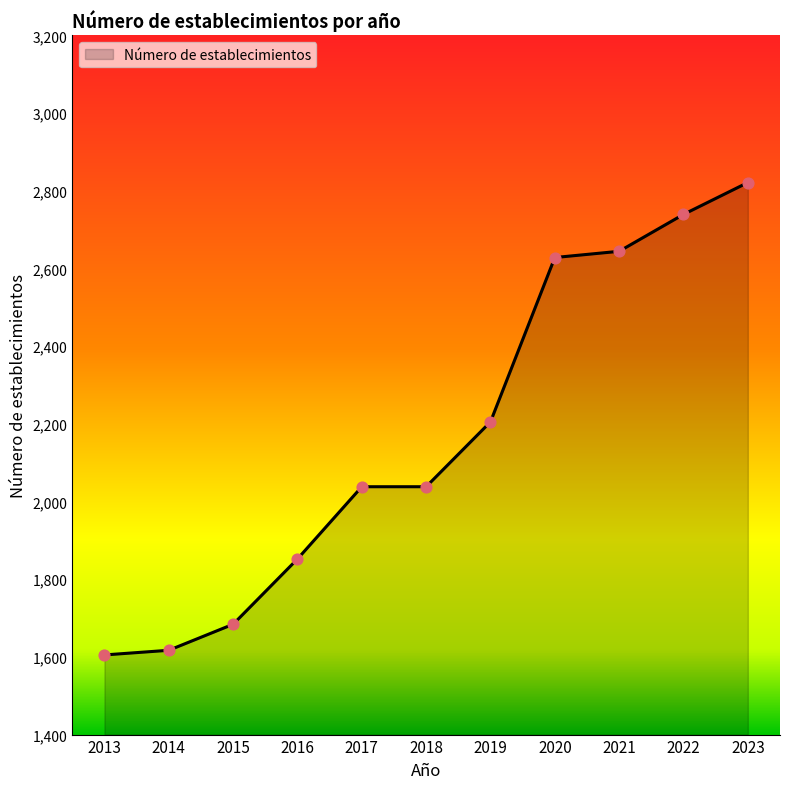

Which has a higher value, 2022 or 2023?

2023